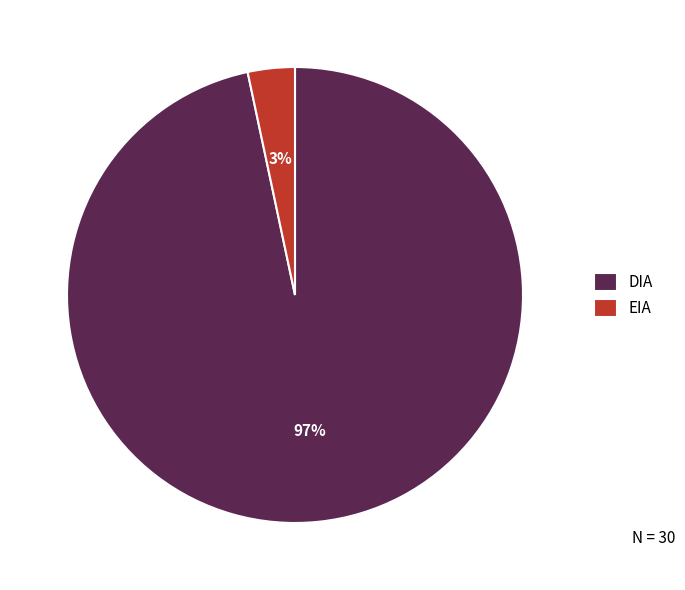

Which has a higher value, DIA or EIA?

DIA